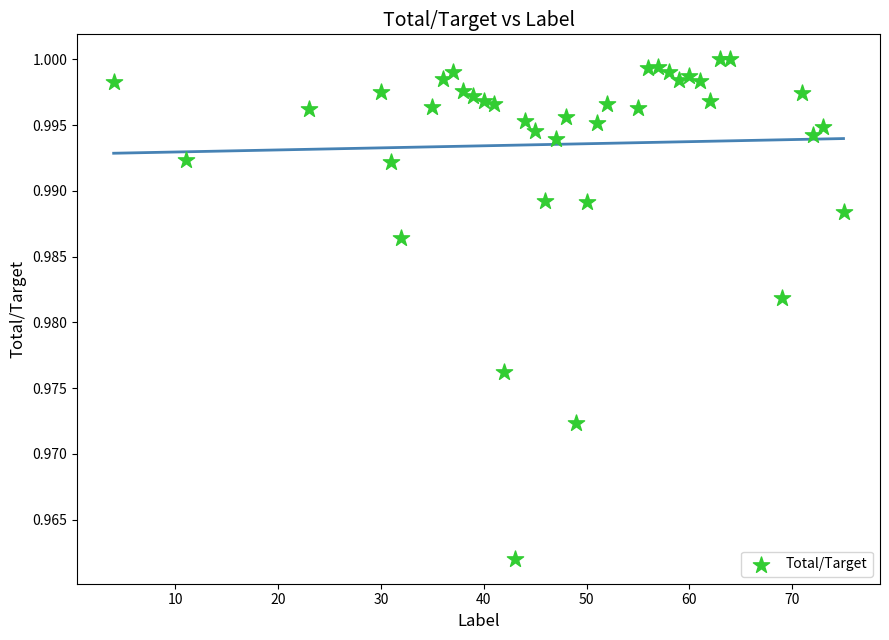

What is the range of X values (max minus min)?

71.0